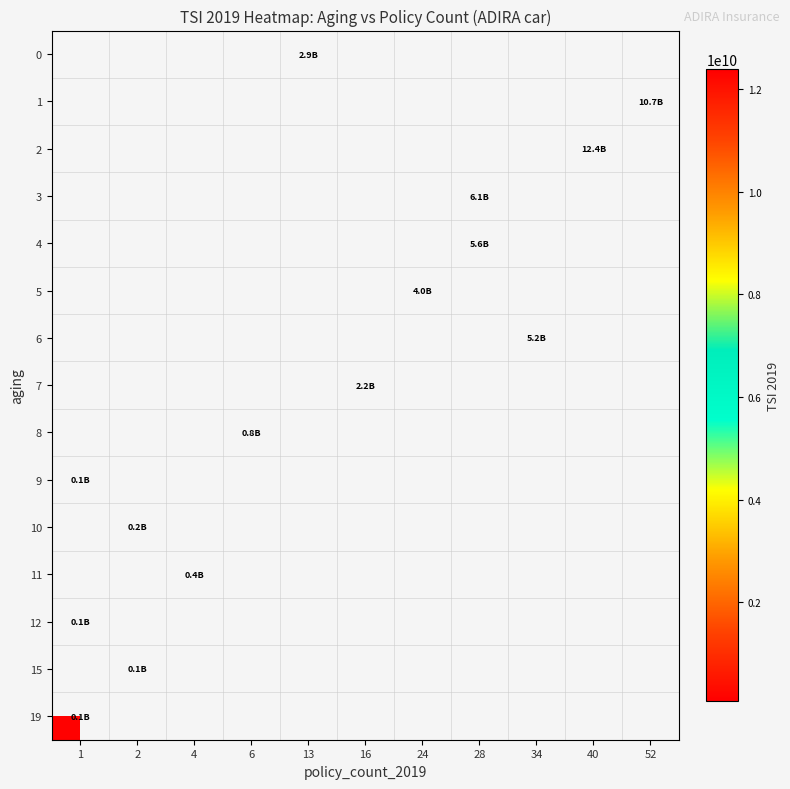

How many categories are shown in the chart?

11